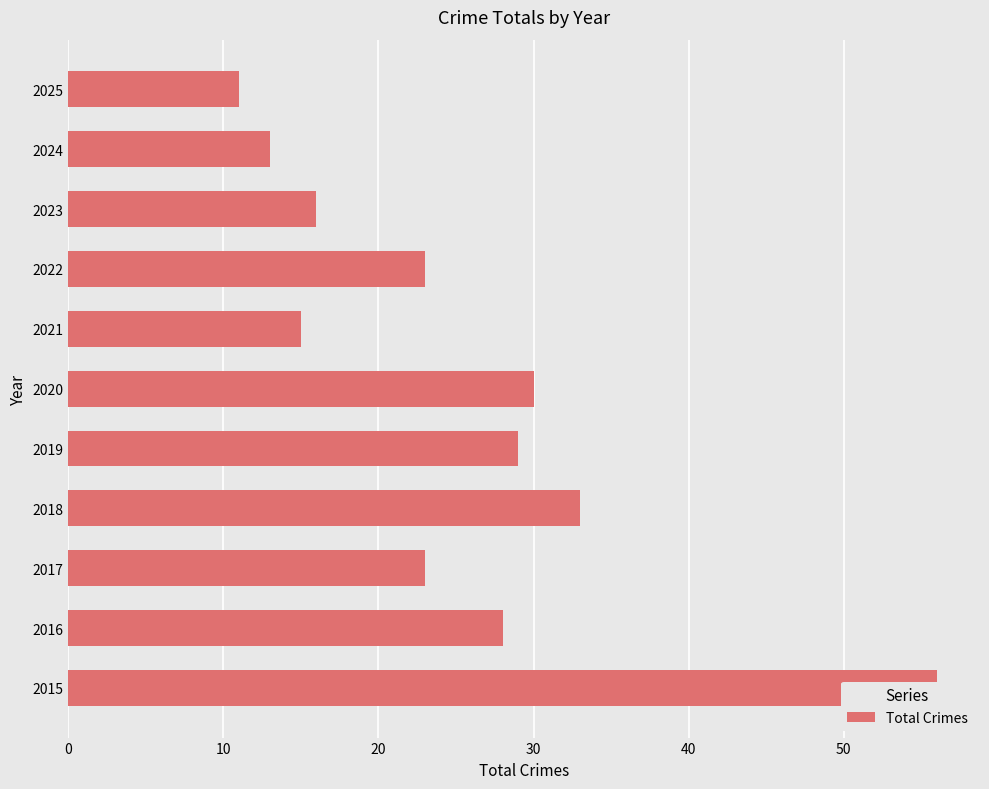

Does the chart contain stacked bars?

No